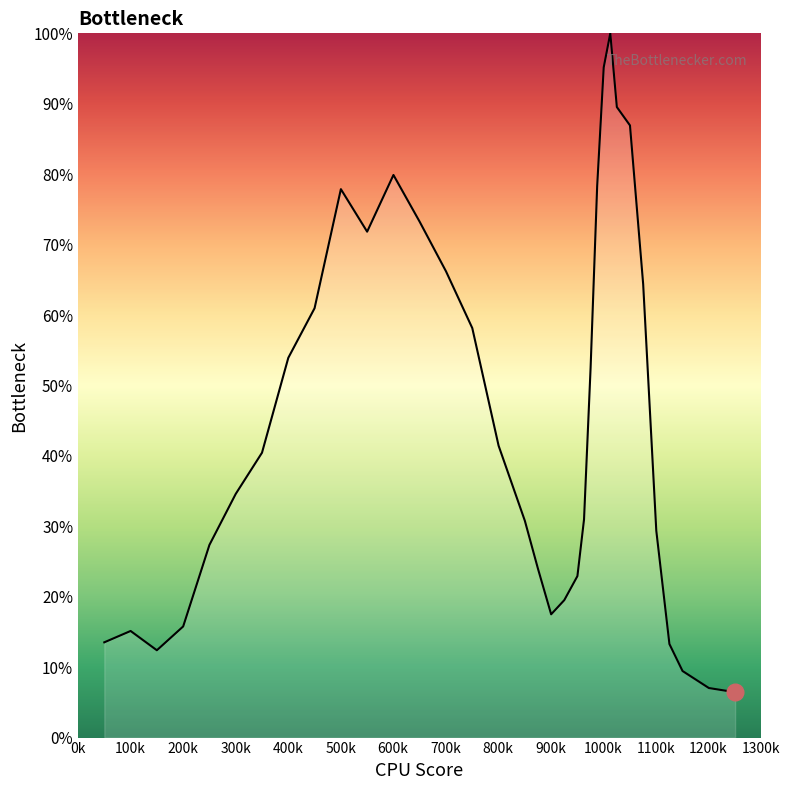

What is the greatest value displayed?

100.0